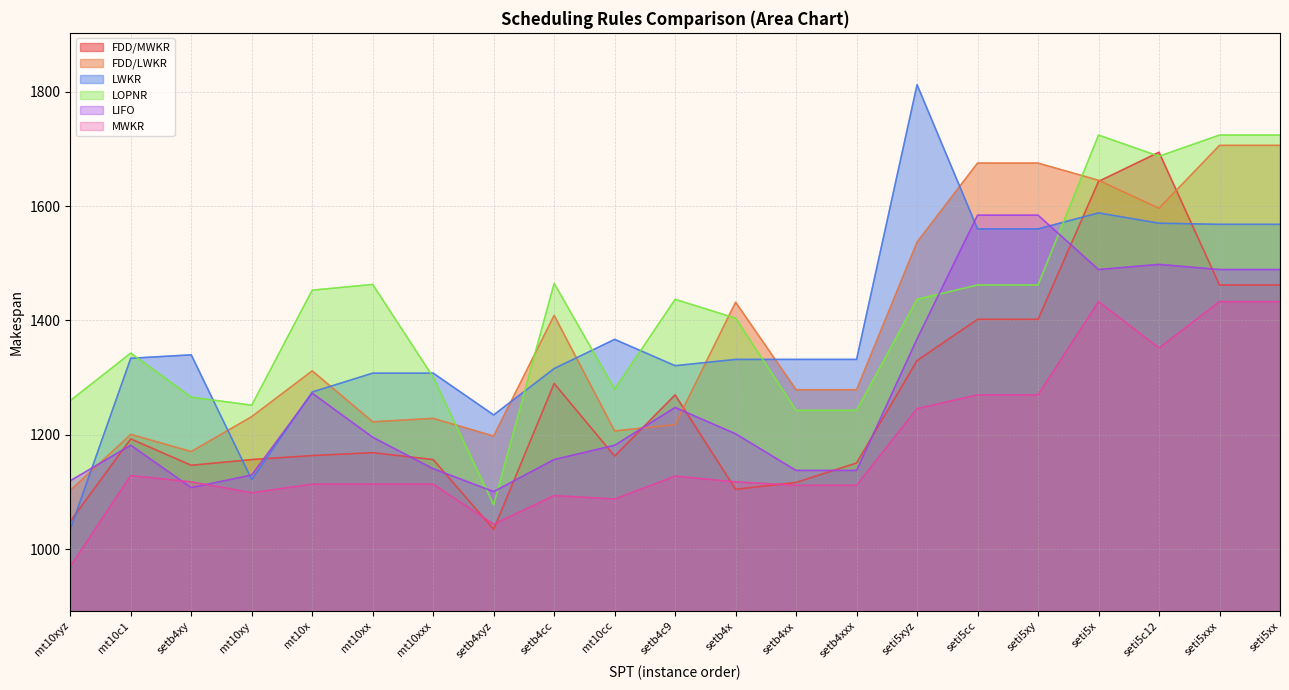

At which label does FDD/LWKR first exceed 1279?

mt10x